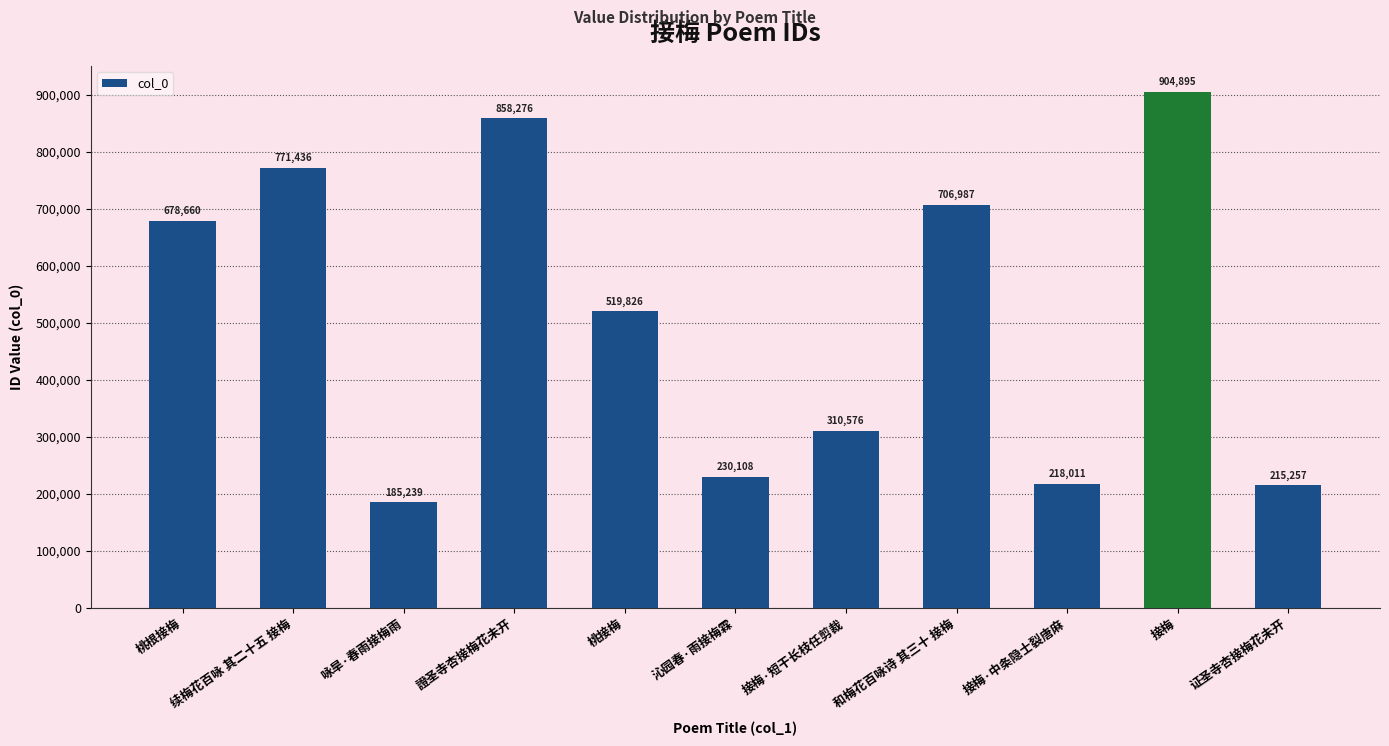

What is the label of the 8th bar from the left?

和梅花百咏诗 其三十 接梅